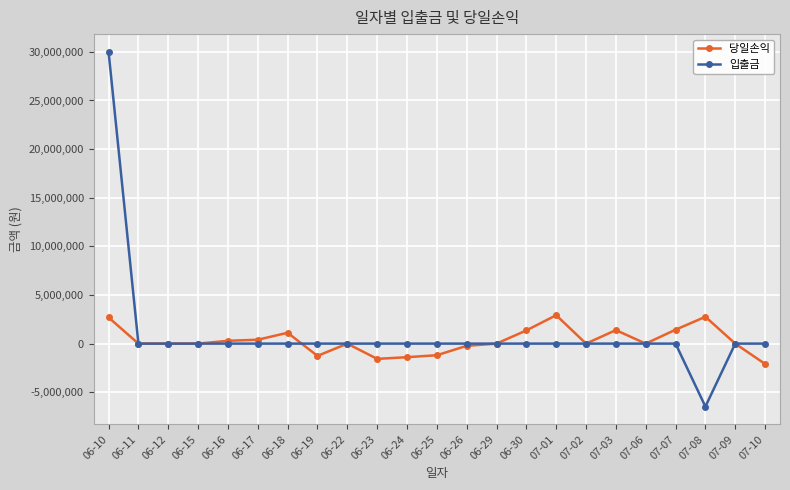

The 입출금 series shows 0 at 06-19. True or false?

True